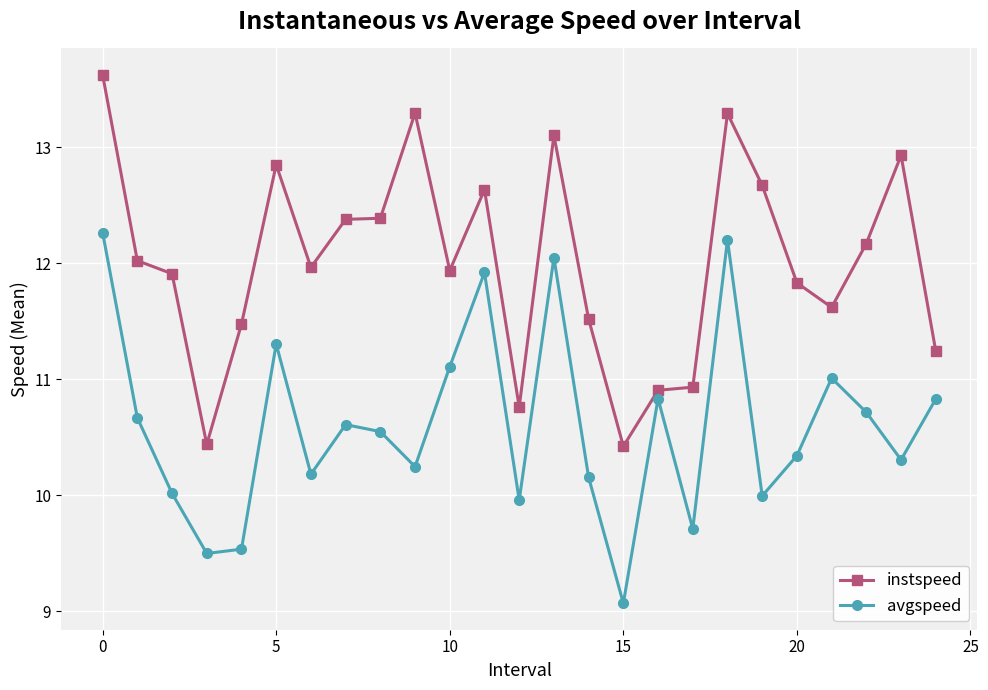

What is the value of the avgspeed point at the 20th from the left?

10.0